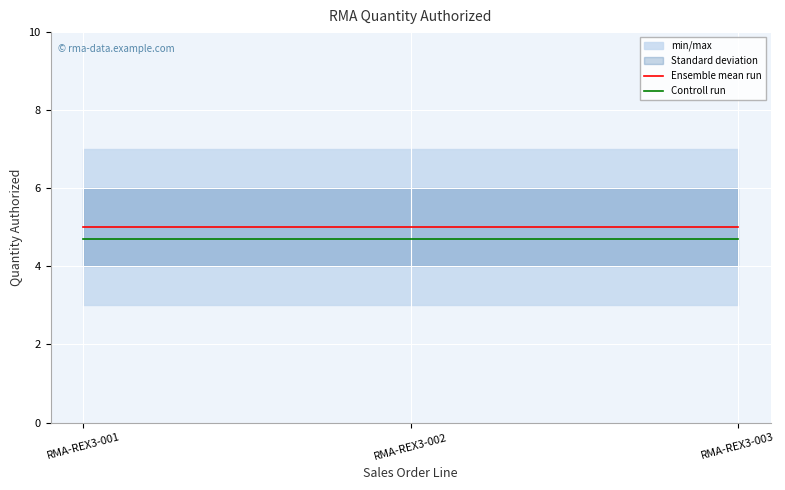

Reading left to right, extract all data points from this chart.

Ensemble mean run: RMA-REX3-001=5.0	RMA-REX3-002=5.0	RMA-REX3-003=5.0
Controll run: RMA-REX3-001=4.7	RMA-REX3-002=4.7	RMA-REX3-003=4.7